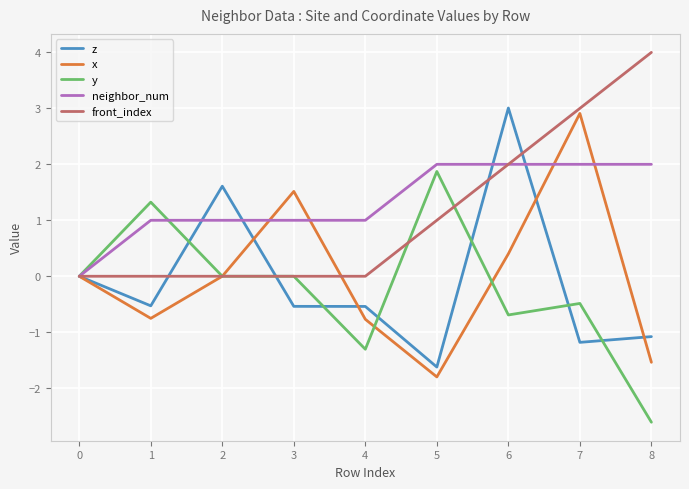

What is the smallest value displayed?

-2.6